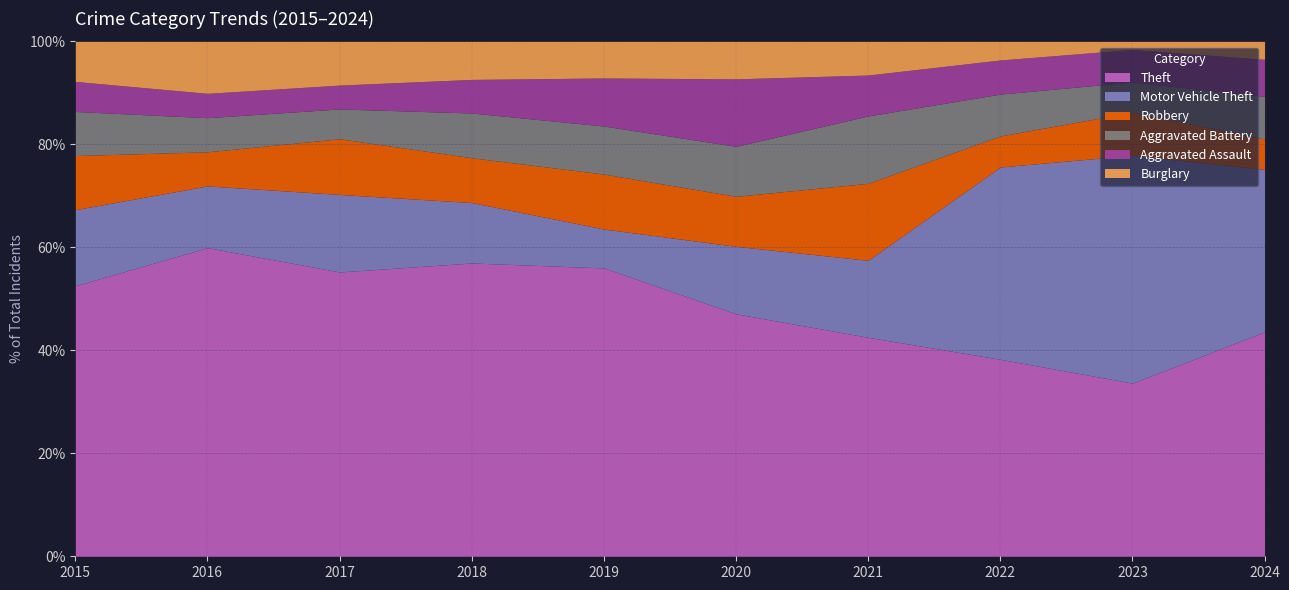

What is the total value across all series at 2022?

100.0